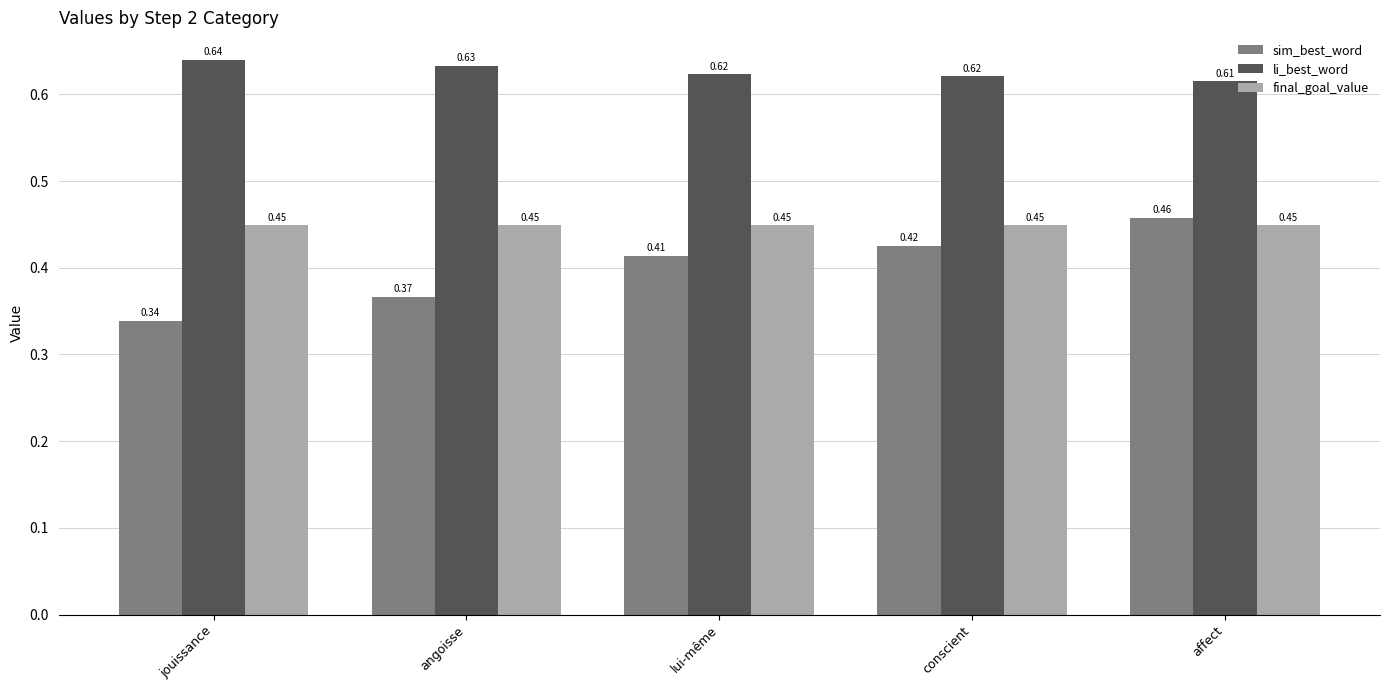

What is the total value across all series at jouissance?

1.4